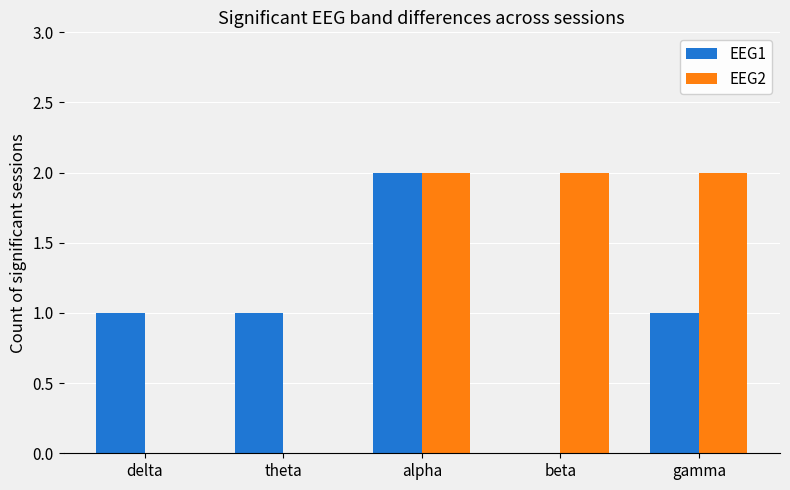

Is the value of EEG1 at theta greater than the value of EEG2 at beta?

No